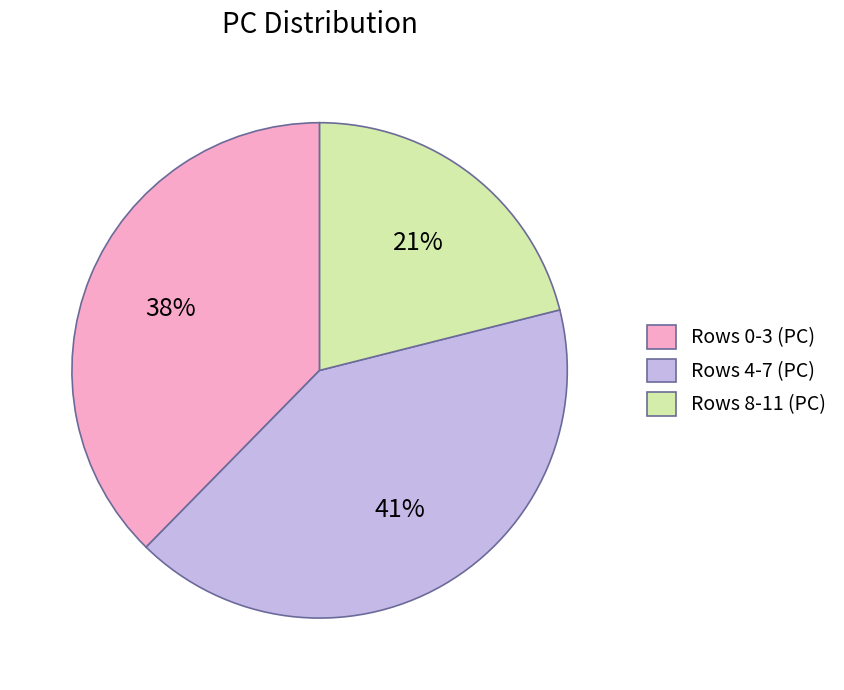

Is it true that Rows 8-11 (PC) is 7% of the pie?

False